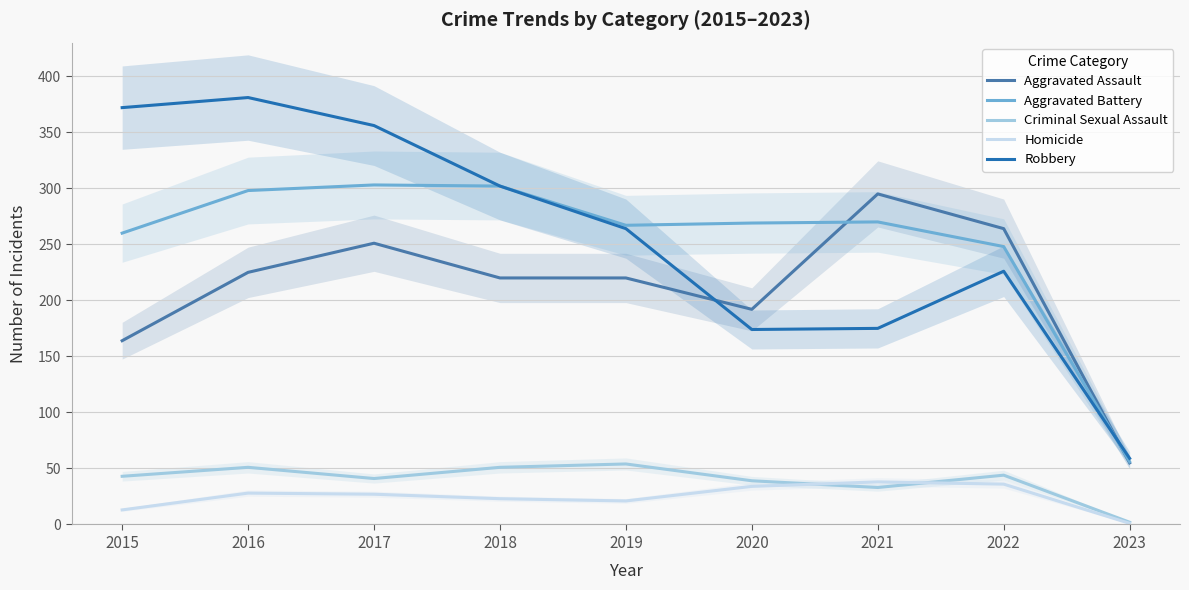

What is the value of the Robbery point at the 3rd from the left?

356